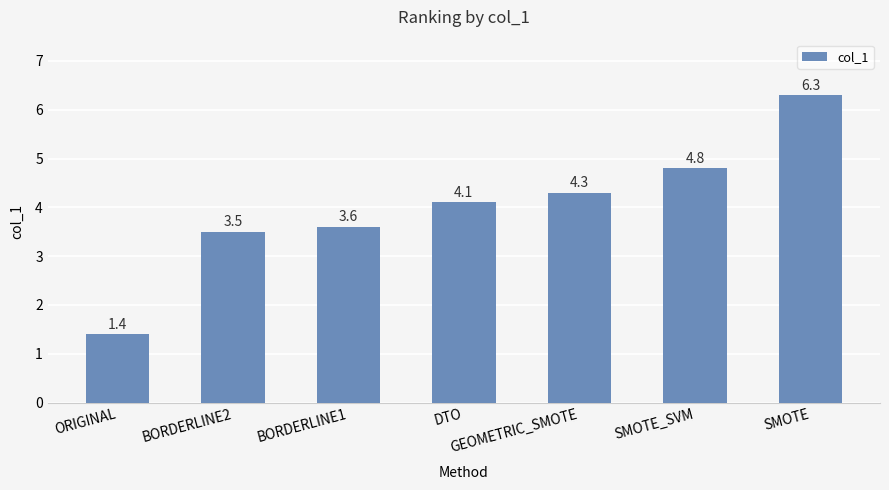

List the labels in order of value, smallest first.

ORIGINAL, BORDERLINE2, BORDERLINE1, DTO, GEOMETRIC_SMOTE, SMOTE_SVM, SMOTE